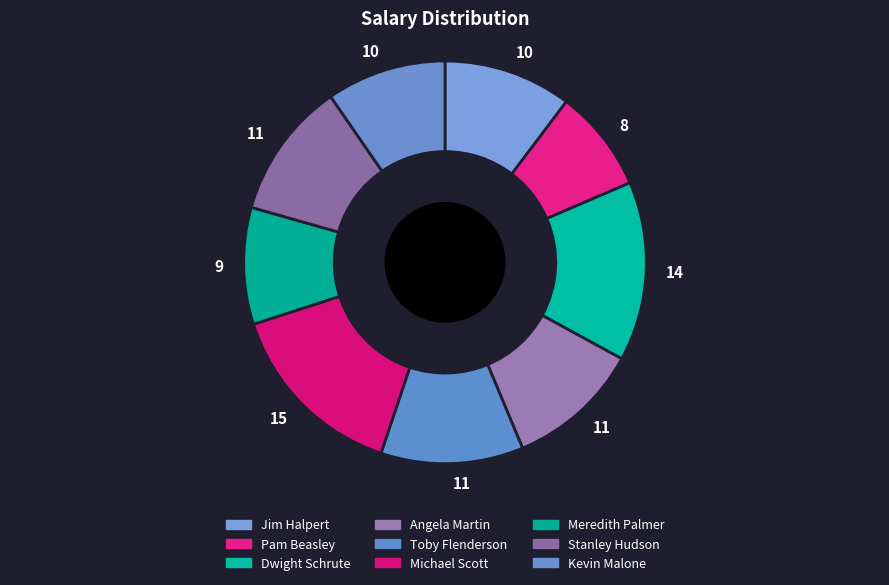

How many slices are in this pie chart?

9